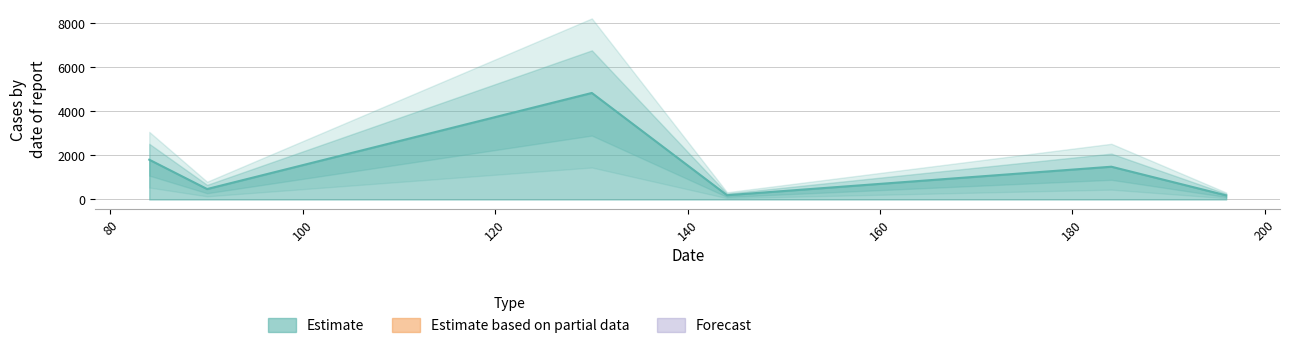

How many points are higher than both their immediate neighbors (excluding endpoints)?

2